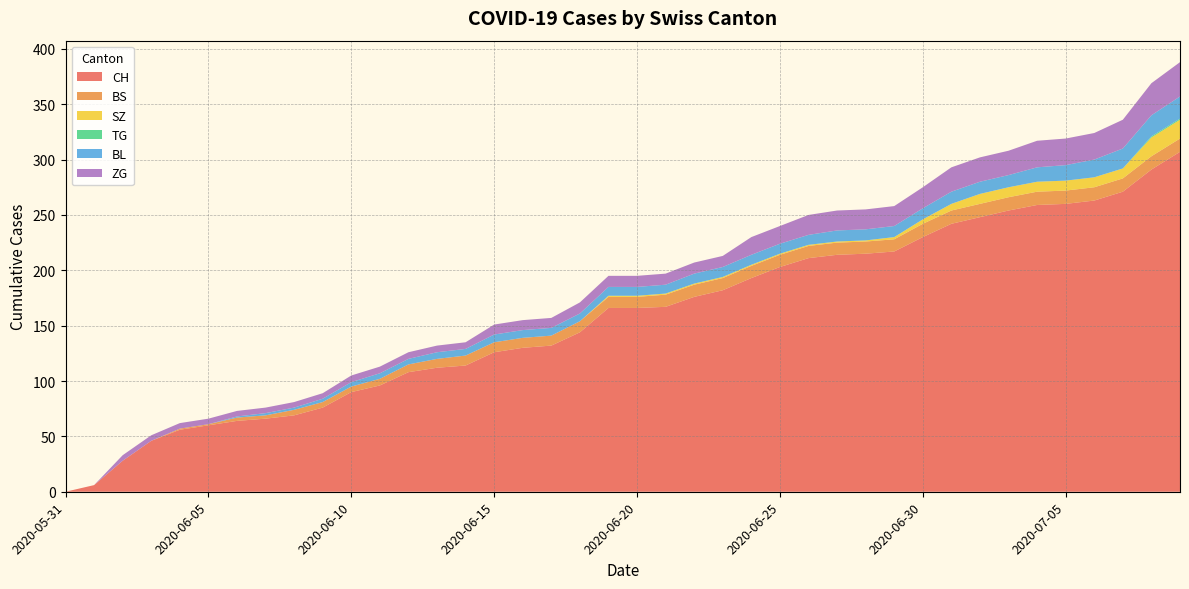

Reading right to left, list all the values displayed in this chart.

CH: 2020-07-09=307	2020-07-08=291	2020-07-07=271	2020-07-06=263	2020-07-05=260	2020-07-04=259	2020-07-03=254	2020-07-02=248	2020-07-01=242	2020-06-30=230	2020-06-29=217	2020-06-28=215	2020-06-27=214	2020-06-26=211	2020-06-25=203	2020-06-24=193	2020-06-23=182	2020-06-22=176	2020-06-21=167	2020-06-20=166	2020-06-19=166	2020-06-18=144	2020-06-17=132	2020-06-16=130	2020-06-15=126	2020-06-14=114	2020-06-13=112	2020-06-12=108	2020-06-11=96	2020-06-10=90	2020-06-09=76	2020-06-08=69	2020-06-07=66	2020-06-06=64	2020-06-05=60	2020-06-04=56	2020-06-03=46	2020-06-02=28	2020-06-01=6	2020-05-31=0
BS: 2020-07-09=12	2020-07-08=12	2020-07-07=12	2020-07-06=12	2020-07-05=12	2020-07-04=12	2020-07-03=12	2020-07-02=12	2020-07-01=12	2020-06-30=12	2020-06-29=11	2020-06-28=11	2020-06-27=11	2020-06-26=11	2020-06-25=11	2020-06-24=11	2020-06-23=11	2020-06-22=11	2020-06-21=11	2020-06-20=10	2020-06-19=10	2020-06-18=10	2020-06-17=9	2020-06-16=9	2020-06-15=9	2020-06-14=9	2020-06-13=8	2020-06-12=7	2020-06-11=6	2020-06-10=5	2020-06-09=5	2020-06-08=5	2020-06-07=3	2020-06-06=3	2020-06-05=1	2020-06-04=1	2020-06-03=0	2020-06-02=0	2020-06-01=0	2020-05-31=0
SZ: 2020-07-09=17	2020-07-08=17	2020-07-07=9	2020-07-06=9	2020-07-05=9	2020-07-04=9	2020-07-03=9	2020-07-02=9	2020-07-01=6	2020-06-30=4	2020-06-29=2	2020-06-28=1	2020-06-27=1	2020-06-26=1	2020-06-25=1	2020-06-24=1	2020-06-23=1	2020-06-22=1	2020-06-21=1	2020-06-20=1	2020-06-19=1	2020-06-18=0	2020-06-17=0	2020-06-16=0	2020-06-15=0	2020-06-14=0	2020-06-13=0	2020-06-12=0	2020-06-11=0	2020-06-10=0	2020-06-09=0	2020-06-08=0	2020-06-07=0	2020-06-06=0	2020-06-05=0	2020-06-04=0	2020-06-03=0	2020-06-02=0	2020-06-01=0	2020-05-31=0
TG: 2020-07-09=1	2020-07-08=1	2020-07-07=0	2020-07-06=0	2020-07-05=0	2020-07-04=0	2020-07-03=0	2020-07-02=0	2020-07-01=0	2020-06-30=0	2020-06-29=0	2020-06-28=0	2020-06-27=0	2020-06-26=0	2020-06-25=0	2020-06-24=0	2020-06-23=0	2020-06-22=0	2020-06-21=0	2020-06-20=0	2020-06-19=0	2020-06-18=0	2020-06-17=0	2020-06-16=0	2020-06-15=0	2020-06-14=0	2020-06-13=0	2020-06-12=0	2020-06-11=0	2020-06-10=0	2020-06-09=0	2020-06-08=0	2020-06-07=0	2020-06-06=0	2020-06-05=0	2020-06-04=0	2020-06-03=0	2020-06-02=0	2020-06-01=0	2020-05-31=0
BL: 2020-07-09=20	2020-07-08=19	2020-07-07=18	2020-07-06=16	2020-07-05=14	2020-07-04=13	2020-07-03=11	2020-07-02=11	2020-07-01=11	2020-06-30=10	2020-06-29=10	2020-06-28=10	2020-06-27=10	2020-06-26=9	2020-06-25=9	2020-06-24=9	2020-06-23=9	2020-06-22=9	2020-06-21=8	2020-06-20=8	2020-06-19=8	2020-06-18=7	2020-06-17=7	2020-06-16=7	2020-06-15=7	2020-06-14=6	2020-06-13=6	2020-06-12=5	2020-06-11=5	2020-06-10=4	2020-06-09=3	2020-06-08=2	2020-06-07=2	2020-06-06=1	2020-06-05=0	2020-06-04=0	2020-06-03=0	2020-06-02=0	2020-06-01=0	2020-05-31=0
ZG: 2020-07-09=31	2020-07-08=29	2020-07-07=26	2020-07-06=24	2020-07-05=24	2020-07-04=24	2020-07-03=22	2020-07-02=22	2020-07-01=22	2020-06-30=19	2020-06-29=18	2020-06-28=18	2020-06-27=18	2020-06-26=18	2020-06-25=16	2020-06-24=16	2020-06-23=10	2020-06-22=10	2020-06-21=10	2020-06-20=10	2020-06-19=10	2020-06-18=10	2020-06-17=9	2020-06-16=9	2020-06-15=9	2020-06-14=6	2020-06-13=6	2020-06-12=6	2020-06-11=6	2020-06-10=6	2020-06-09=5	2020-06-08=5	2020-06-07=5	2020-06-06=5	2020-06-05=5	2020-06-04=5	2020-06-03=5	2020-06-02=5	2020-06-01=0	2020-05-31=0